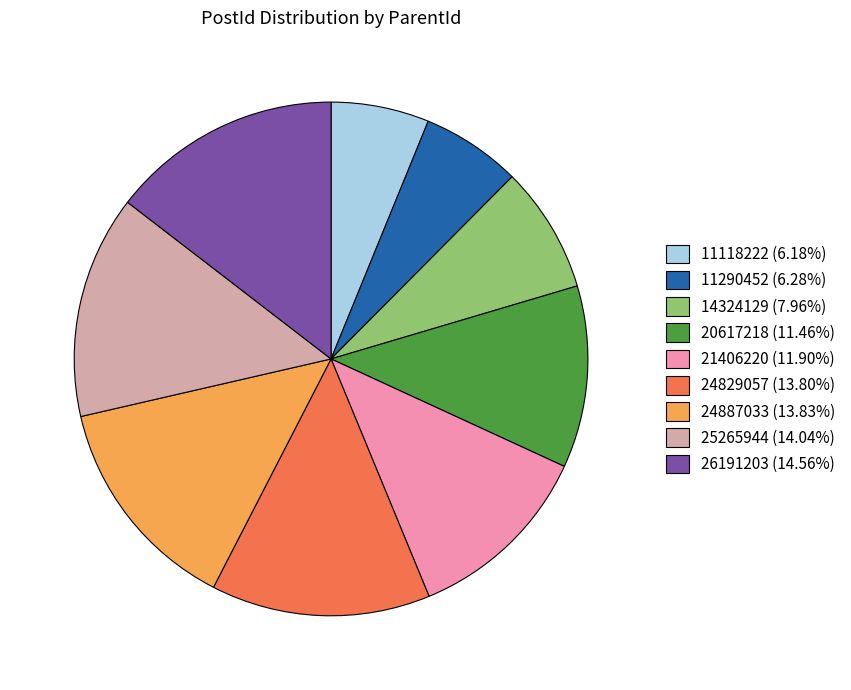

Count the number of slices in the pie.

9